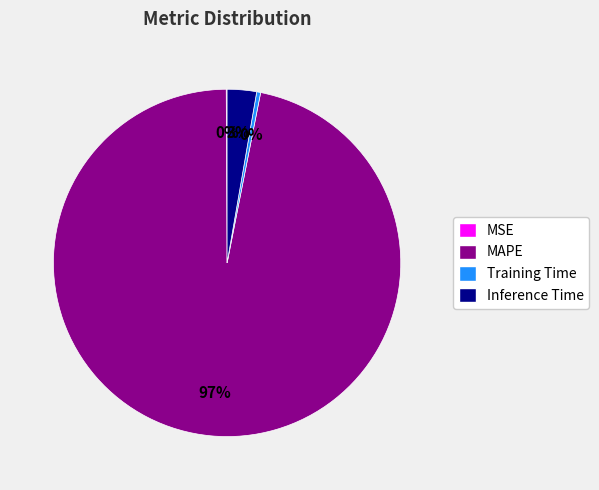

To the nearest percent, what portion does MAPE represent?

97%